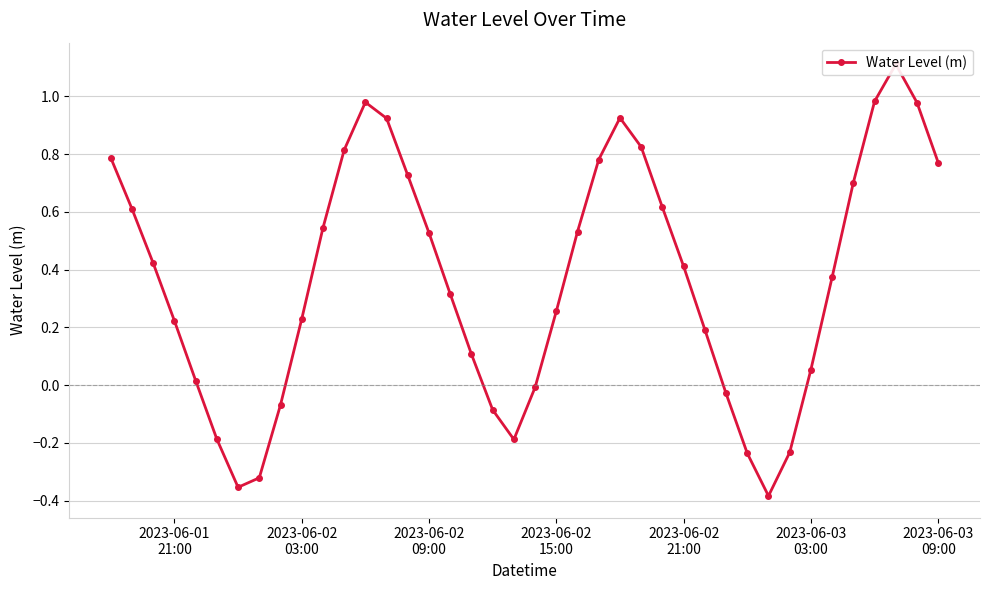

Reading right to left, transcribe all the data shown in this chart.

0.8	1.0	1.1	1.0	0.7	0.4	0.1	-0.2	-0.4	-0.2	-0.0	0.2	0.4	0.6	0.8	0.9	0.8	0.5	0.3	-0.0	-0.2	-0.1	0.1	0.3	0.5	0.7	0.9	1.0	0.8	0.5	0.2	-0.1	-0.3	-0.4	-0.2	0.0	0.2	0.4	0.6	0.8